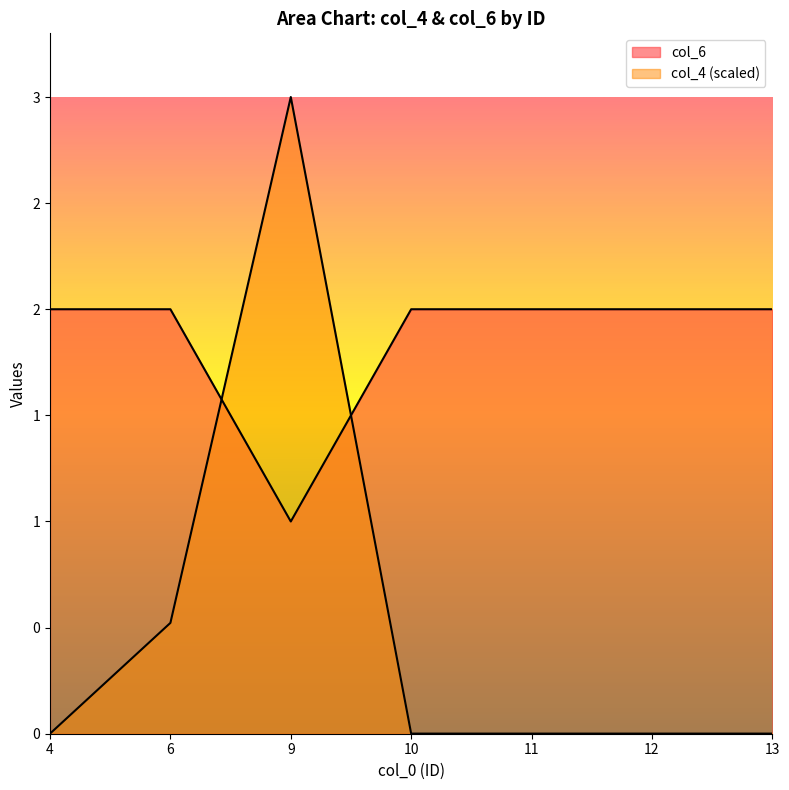

How many times do col_4 and col_6 cross each other?

2